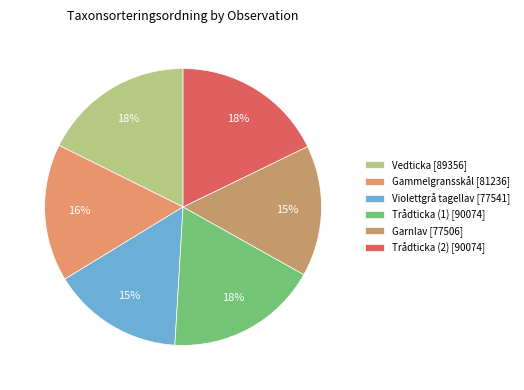

To the nearest percent, what is the average slice percentage?

17%